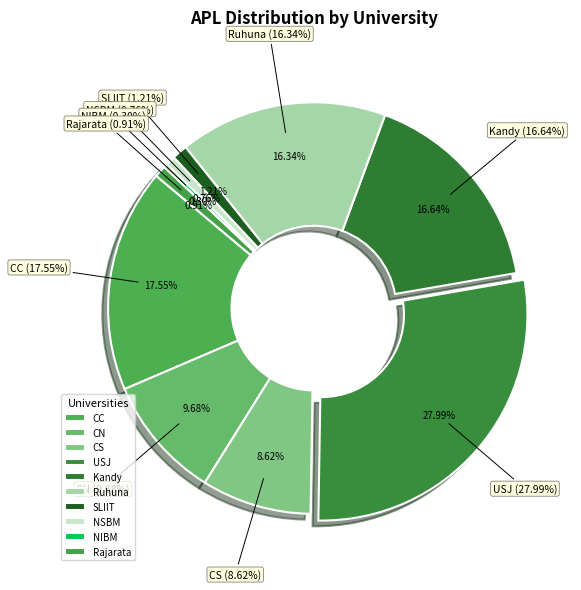

Count the number of slices in the pie.

10